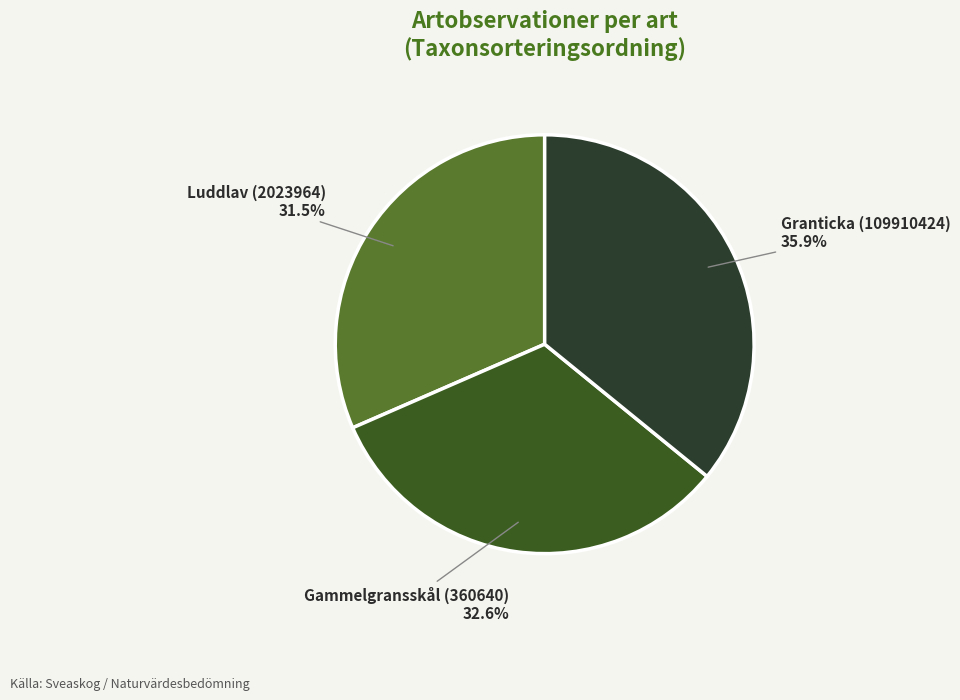

To the nearest percent, what is the difference between the Granticka (109910424) and Luddlav (2023964) slice percentages?

4%